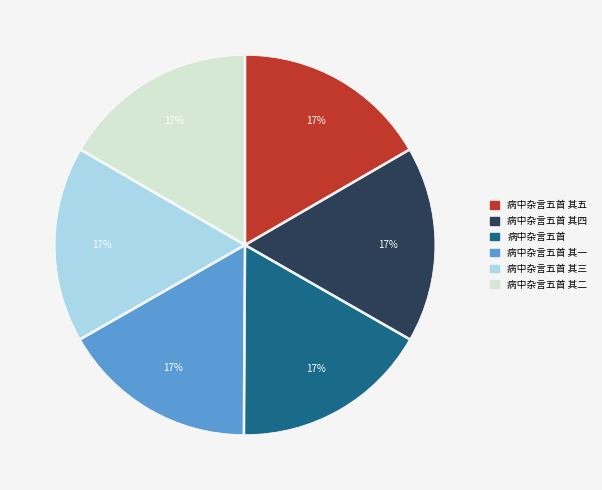

To the nearest percent, what is the average slice percentage?

17%